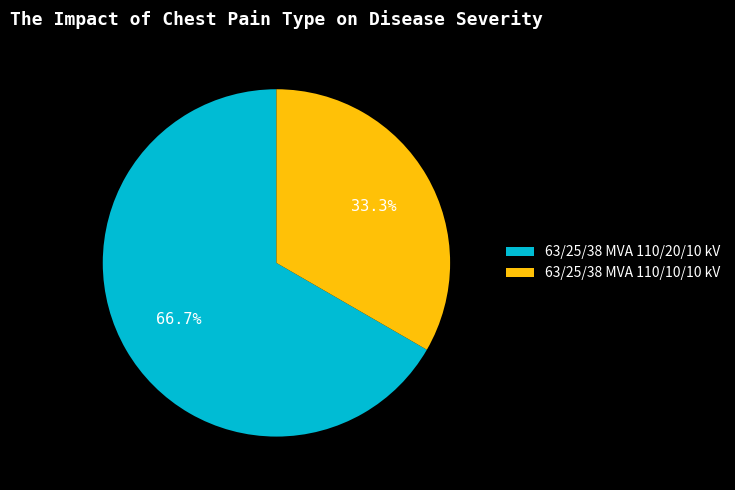

To the nearest percent, what portion does 63/25/38 MVA 110/20/10 kV represent?

67%